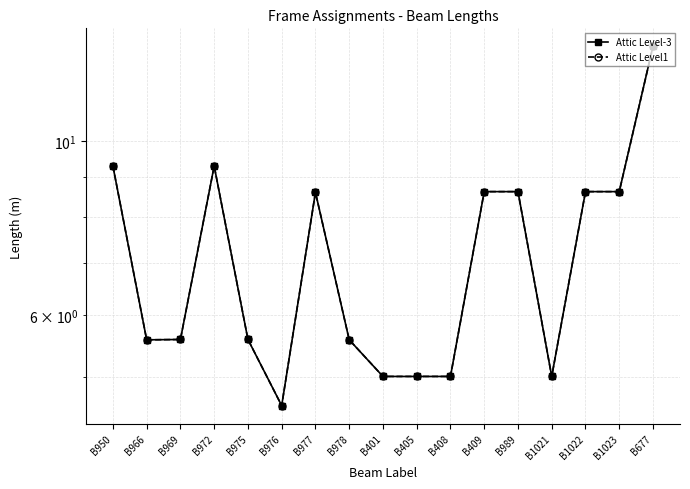

True or false: Attic Level1 and Attic Level-3 cross at least once.

False